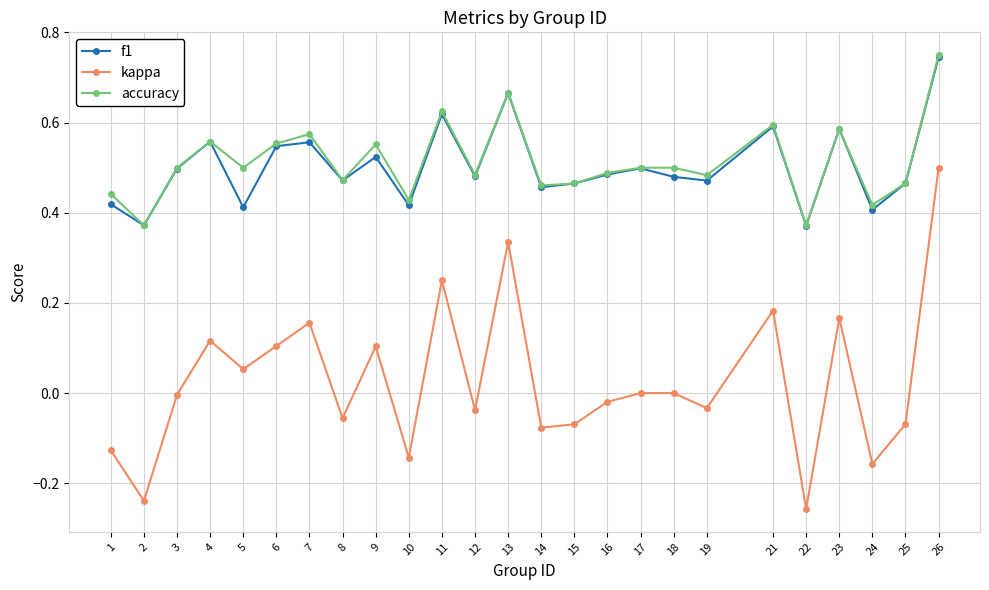

Is it true that accuracy equals 0.5 at 8?

True